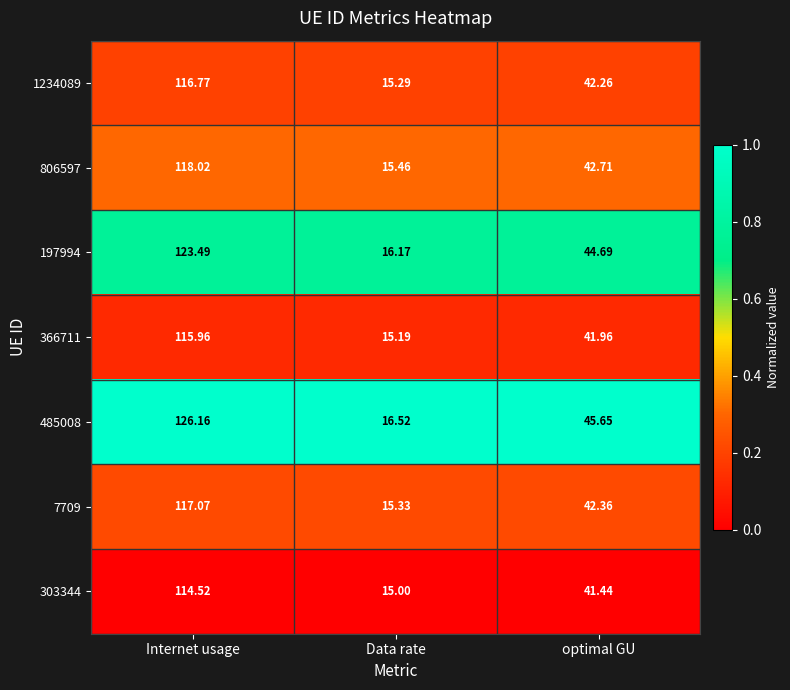

Count the number of categories in the chart.

3